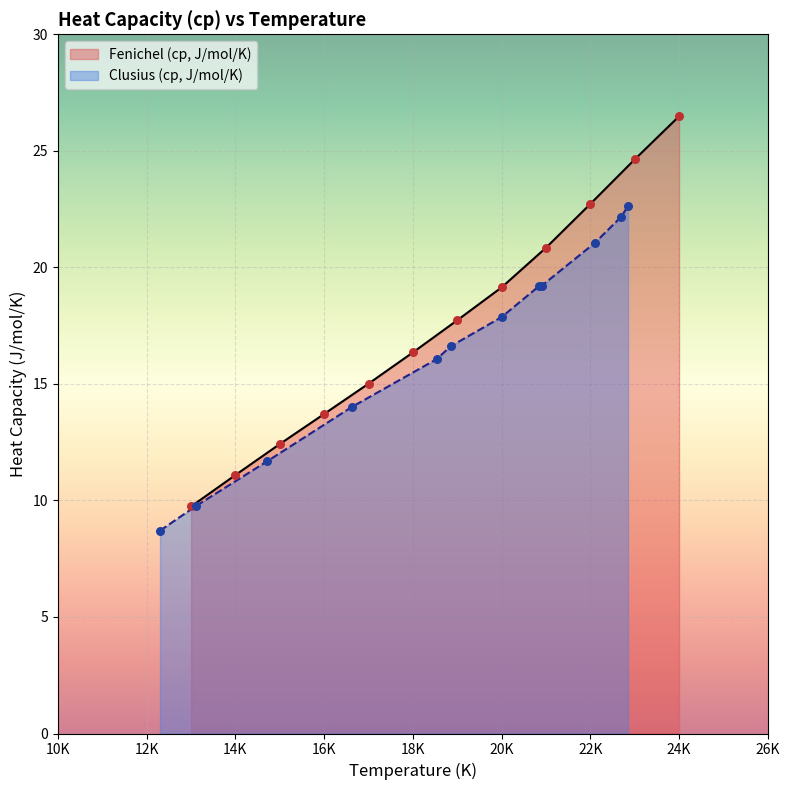

Which series has the widest spread of Y values?

Fenichel (cp, J/mol/K)